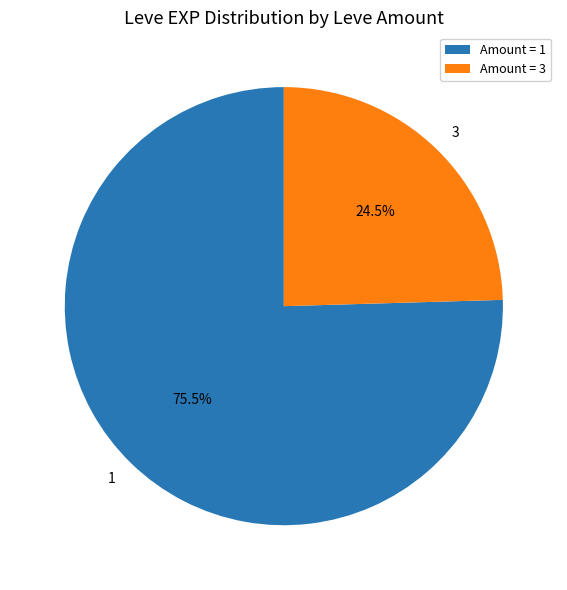

Which slice is the smallest?

Amount = 3